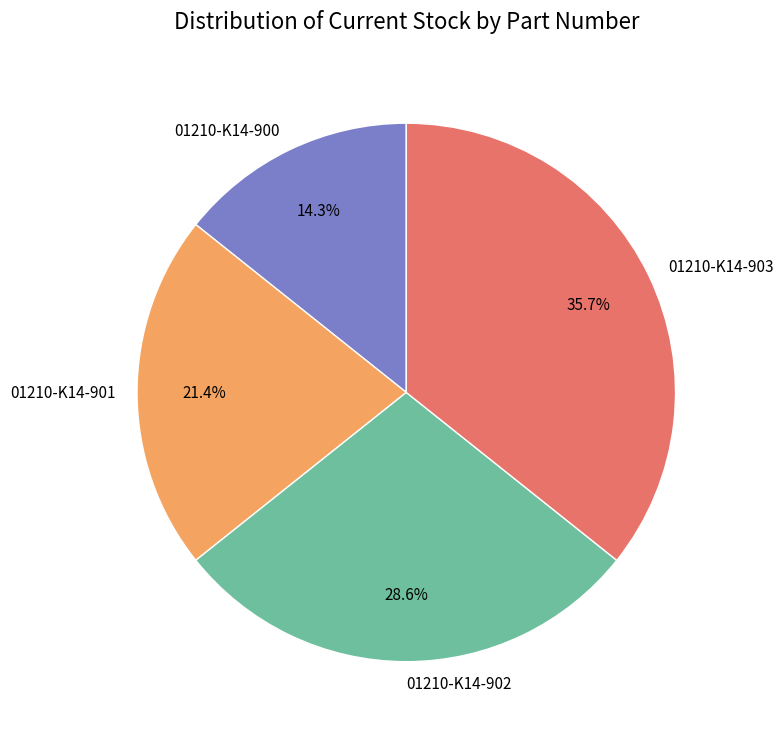

Does 01210-K14-903 represent more than half of the total?

No